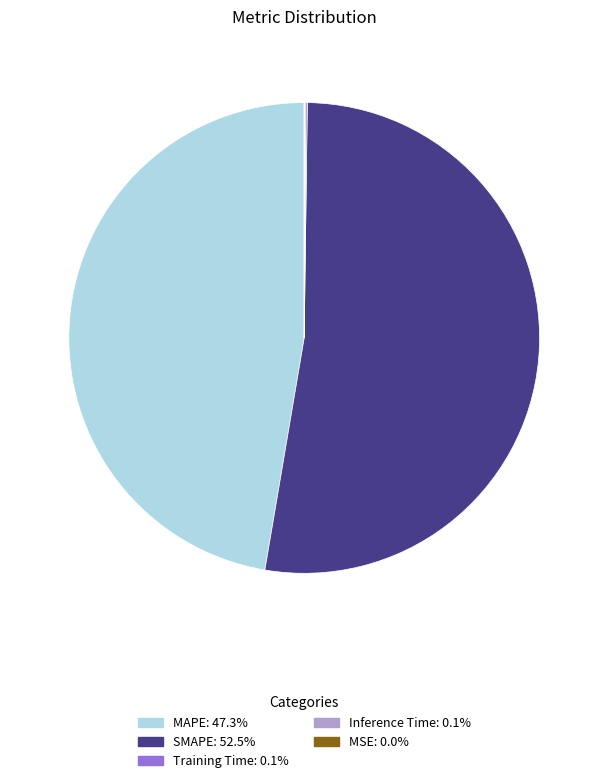

What is the largest slice in the pie chart?

SMAPE